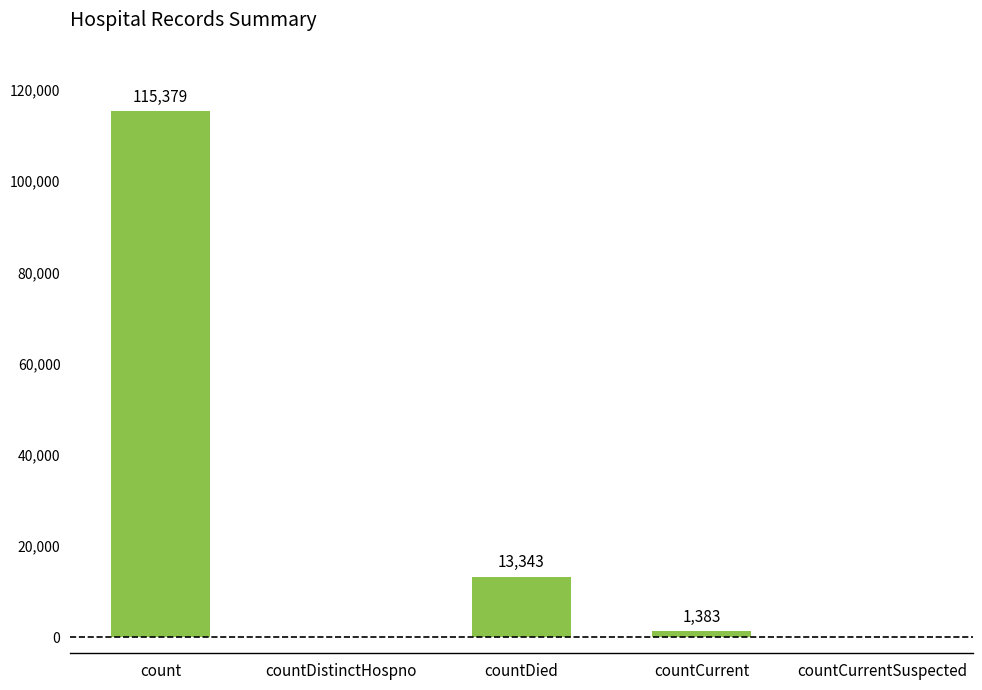

What is the change in value from count to countDistinctHospno?

-115379